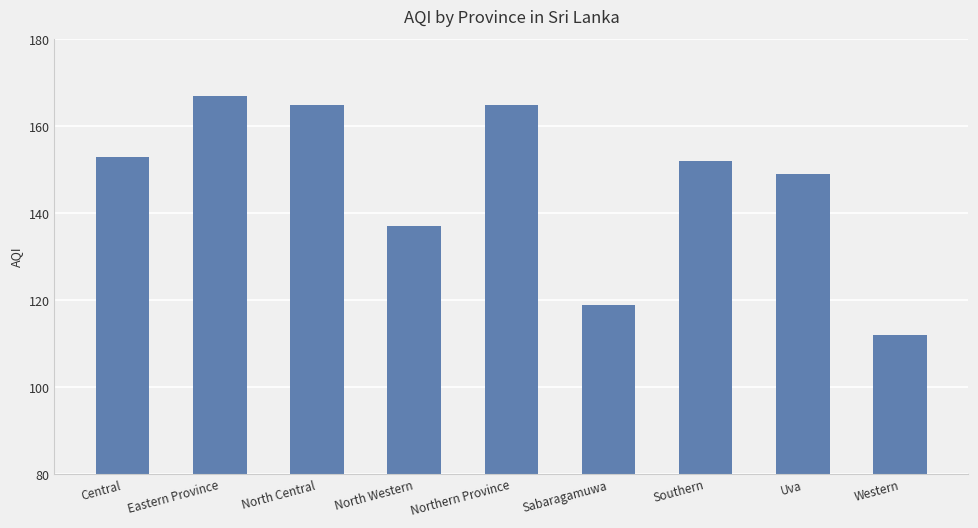

The chart shows a value of 165 at North Central. True or false?

True